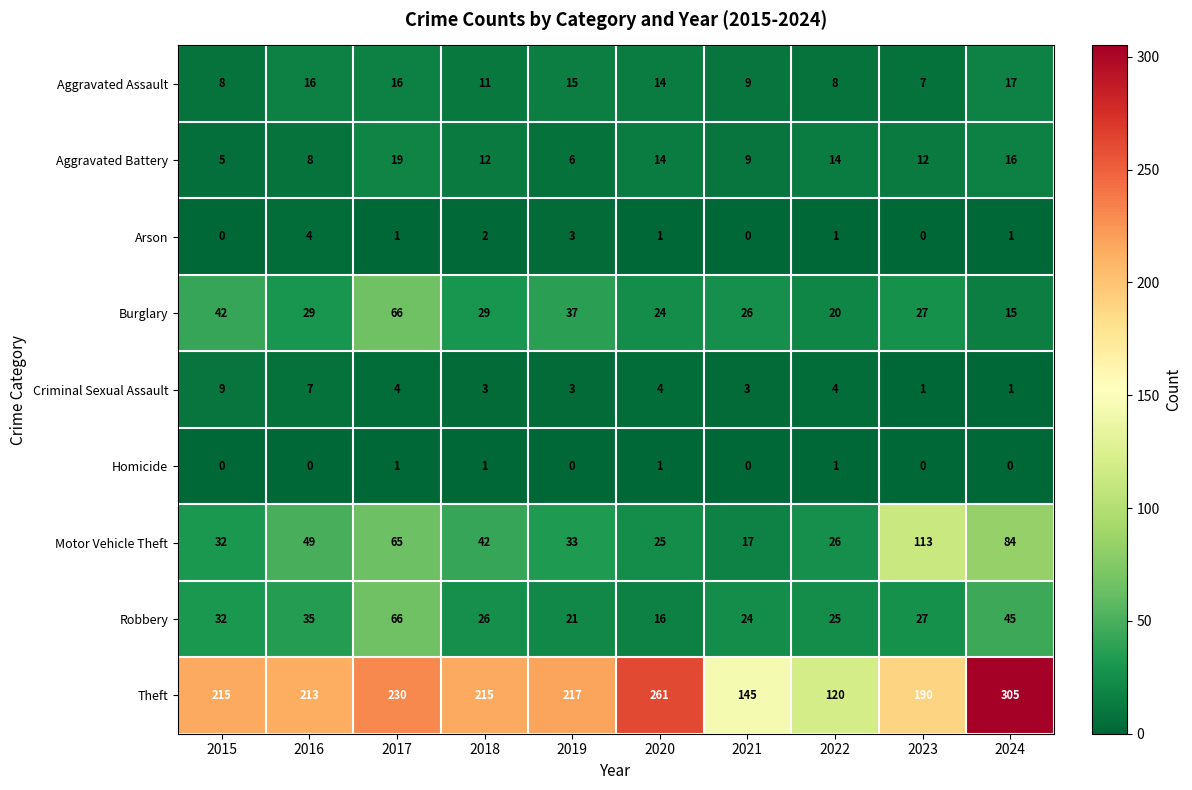

At which category is the sum across all series the highest?

2024